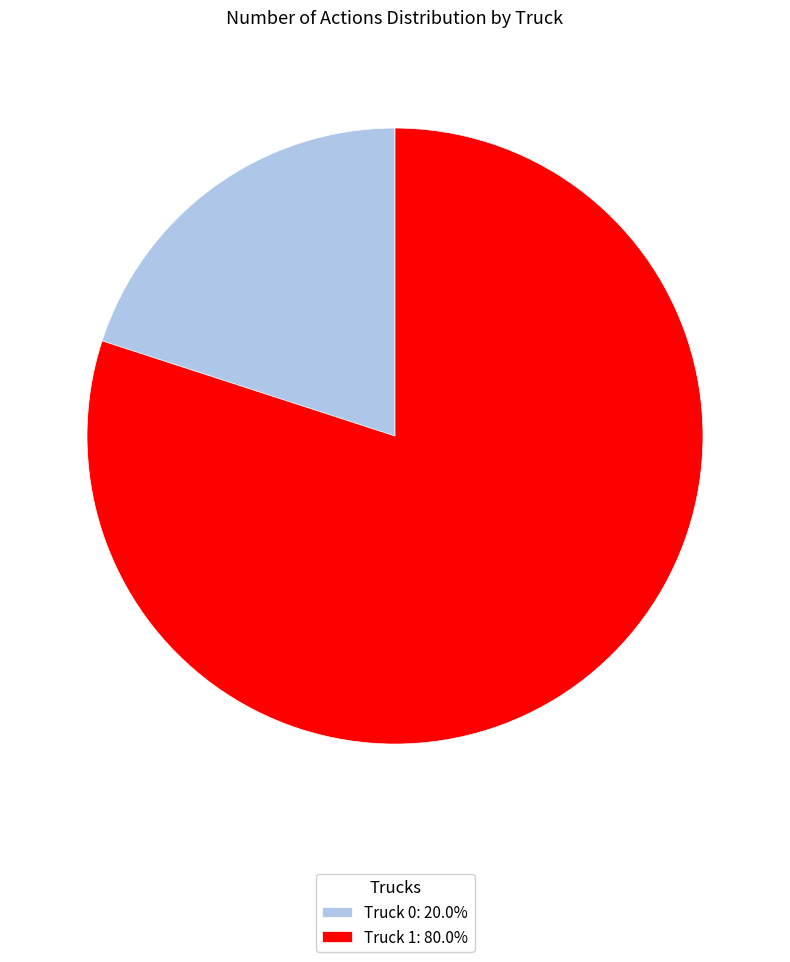

Approximately how many times larger is the value at Truck 1: 80.0% compared to Truck 0: 20.0%?

4.0